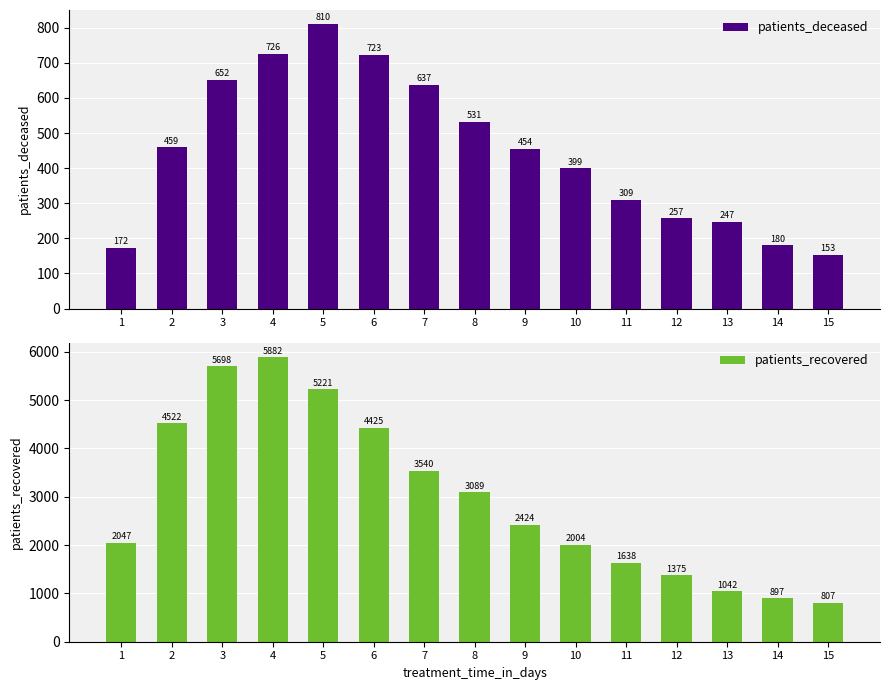

The value of patients_recovered at 6 is 4425. True or false?

True